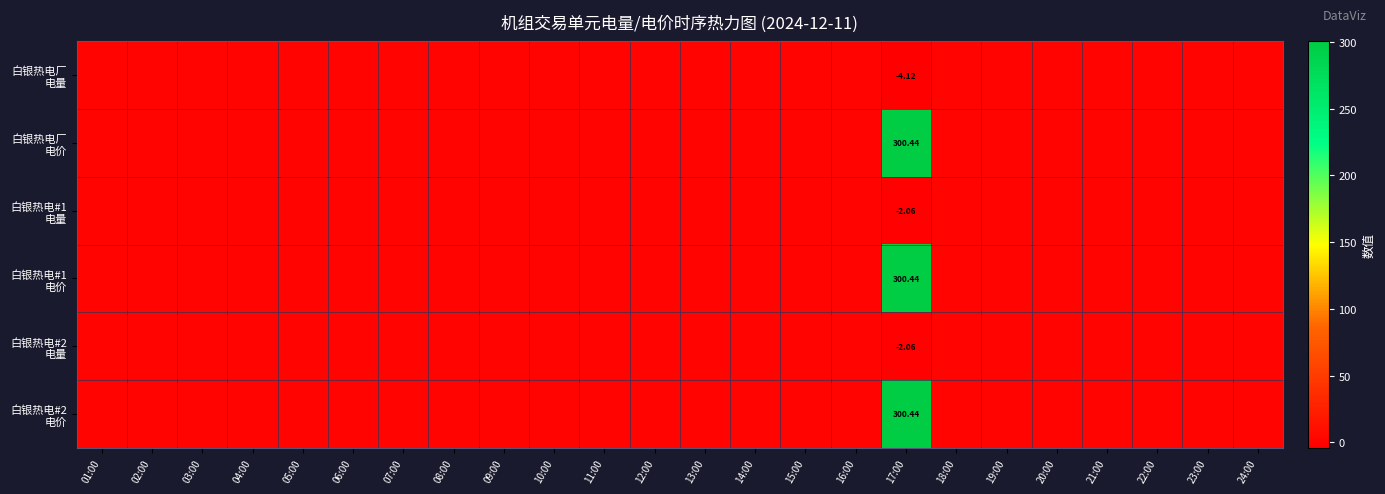

The value of 白银热电#1 电价 at 09:00 is 0.0. True or false?

True